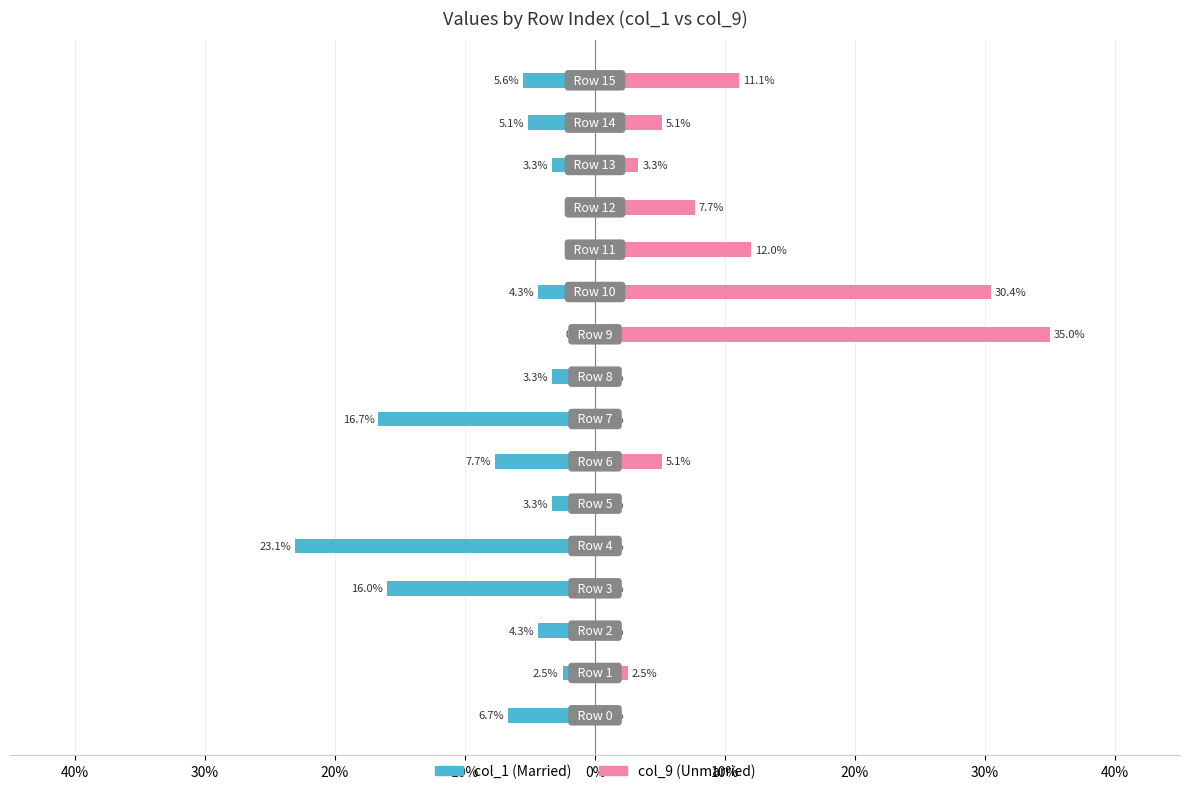

True or false: col_1 has a value of -0.1 at 20%.

False